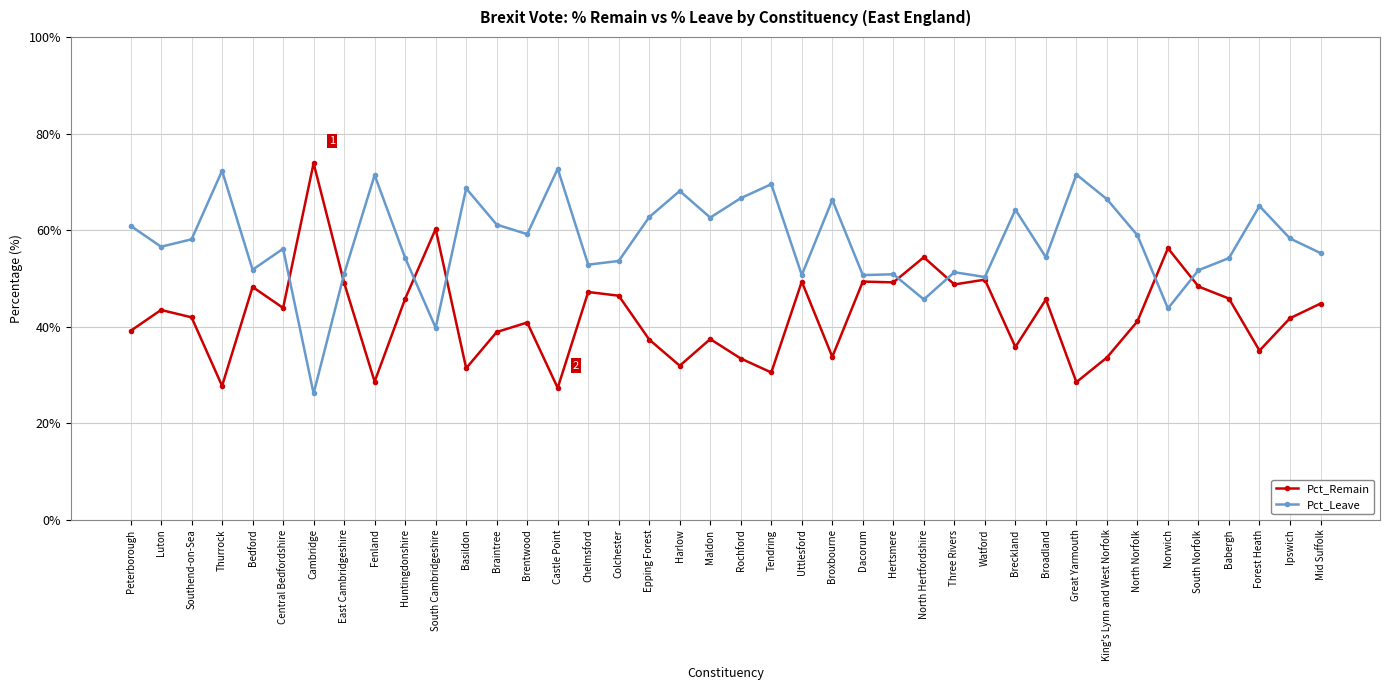

What are all the series names shown in the legend?

Pct_Remain, Pct_Leave